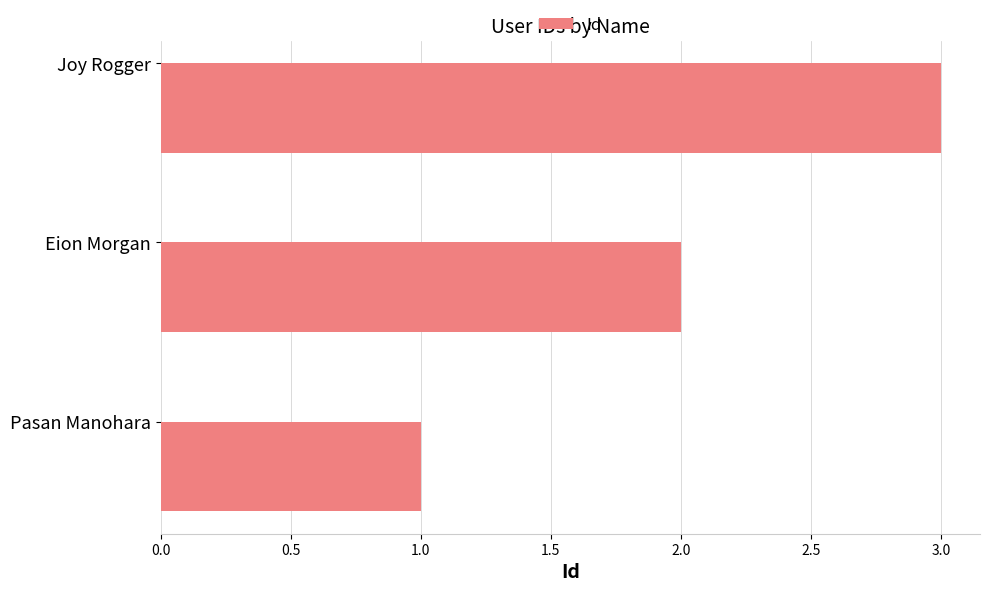

Between Joy Rogger and Pasan Manohara, which is larger?

Joy Rogger